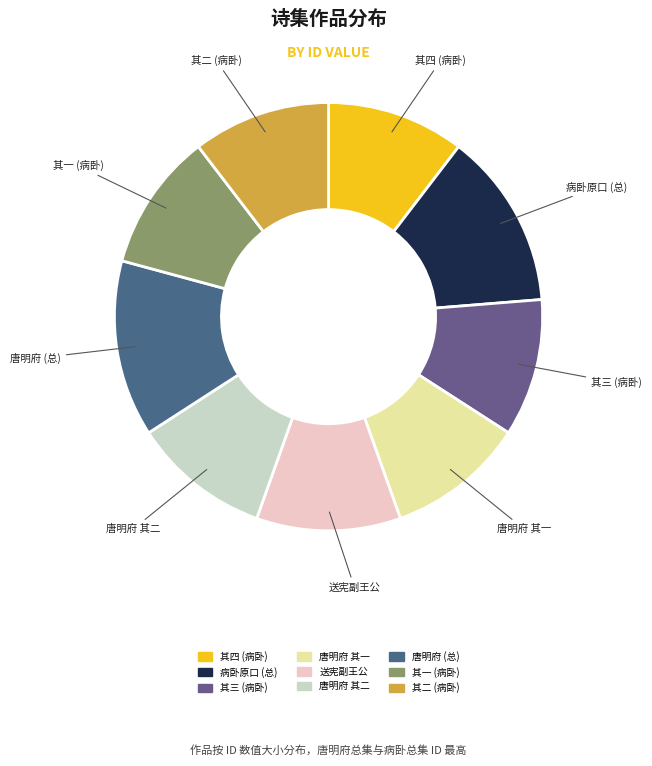

Is there any slice that represents more than half of the pie?

No